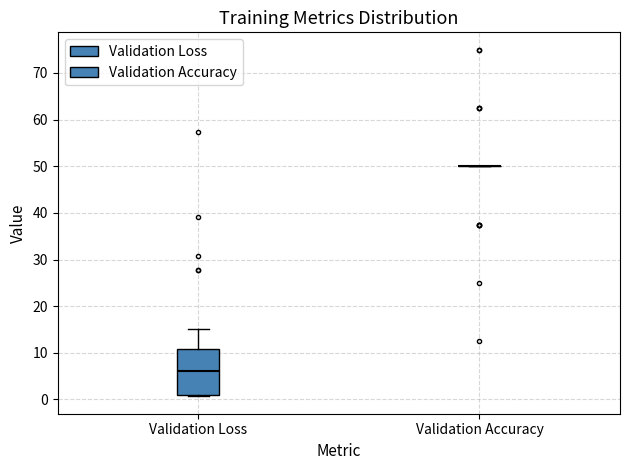

Reading left to right, transcribe this box plot: for each box, give where its median line is, the range the box spans, and where its two whiskers end, as read against the y-axis. The values are not printed on the chart, so give them approximately, as read against the axis.

Validation Loss: median 6, box 1 to 11, whiskers 1 (just below the box's lower edge) to 15
Validation Accuracy: box collapsed to a line at 50, whiskers 50 to 50